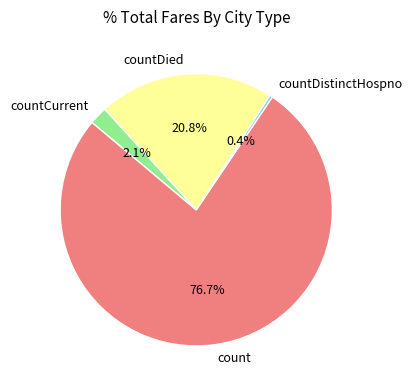

What percentage do countDistinctHospno and countDied together represent?

21.2%